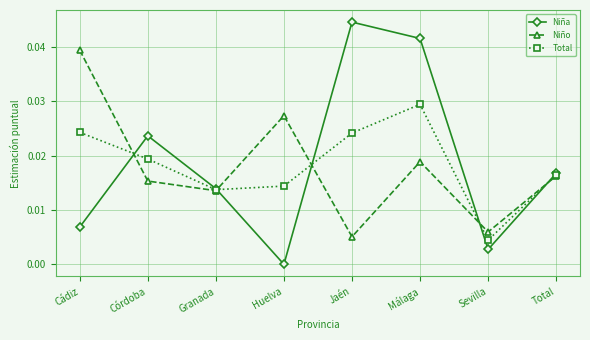

Which series has the widest spread of values?

Niña